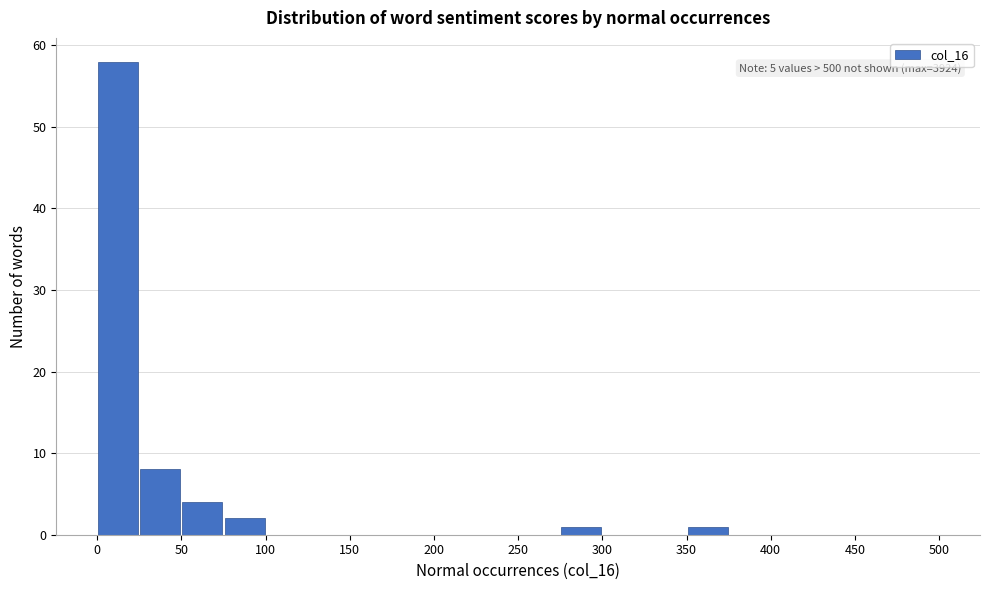

Which range on the x-axis has the tallest bar?

0 to 25